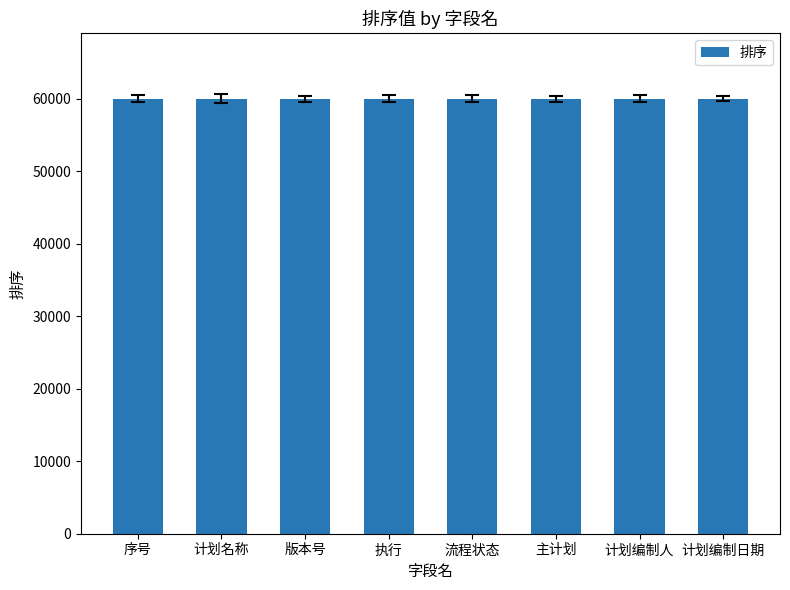

Approximately how many times larger is the value at 计划名称 compared to 序号?

1.0